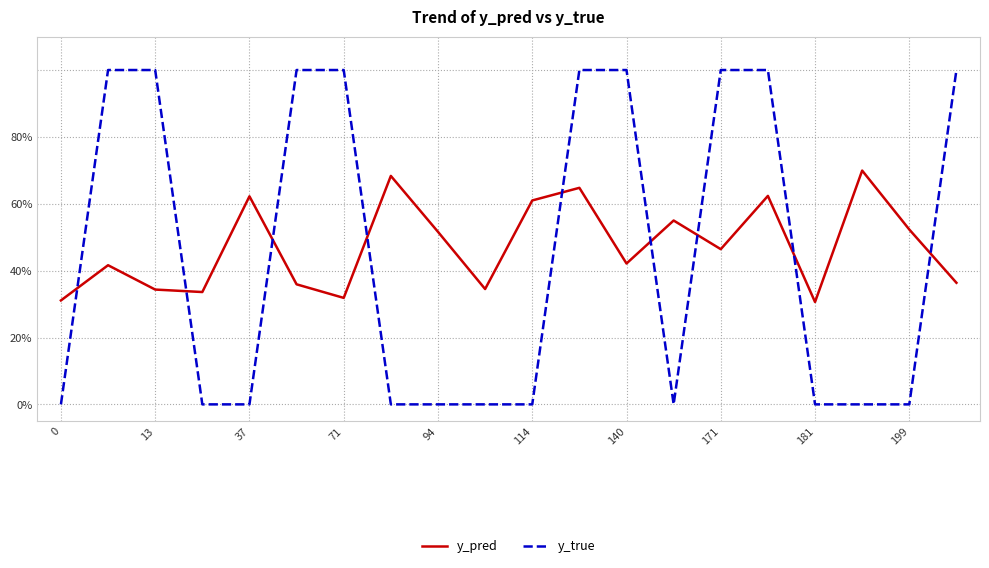

What are all the series names shown in the legend?

y_pred, y_true